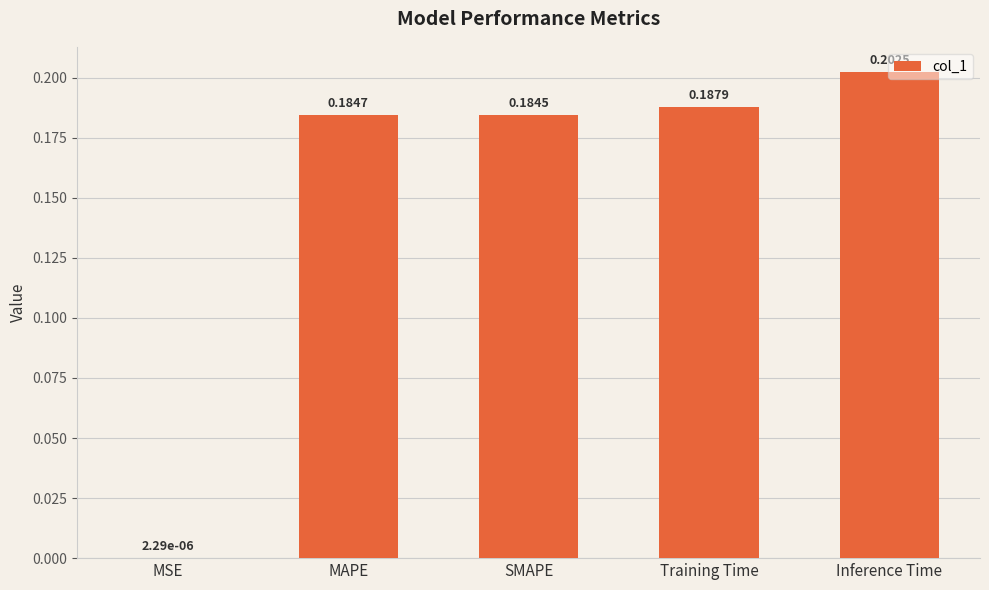

Where is the data nearest to the value 0?

MSE